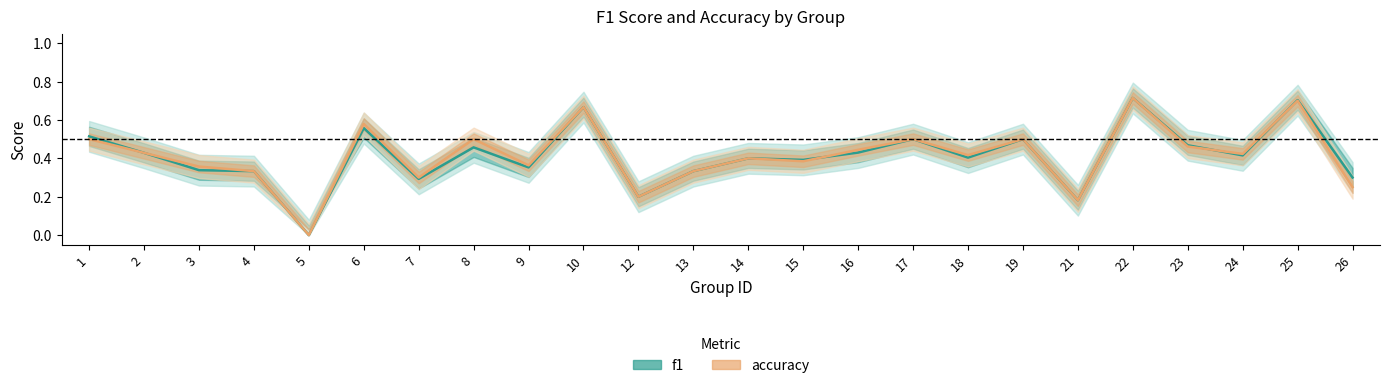

What is the greatest value displayed?

0.7